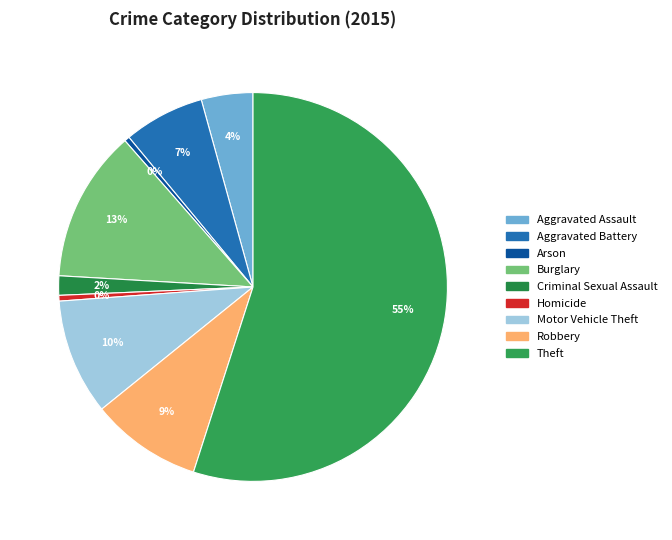

To the nearest percent, what is the average slice percentage?

11%